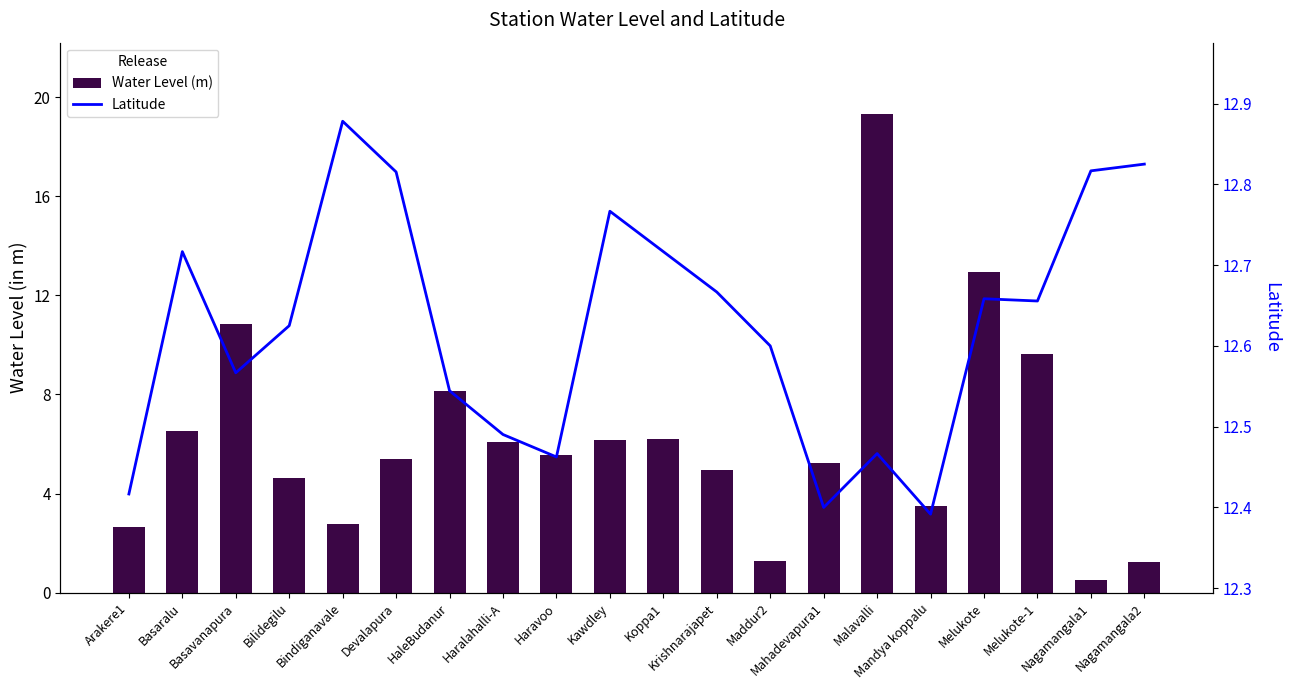

What is the difference between the maximum and minimum values in the Water Level (m) series?

18.8